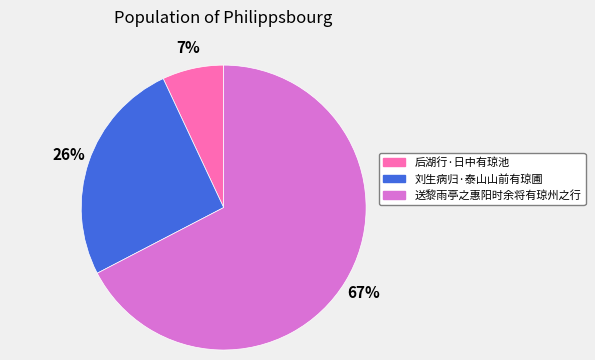

How many segments does this pie chart have?

3